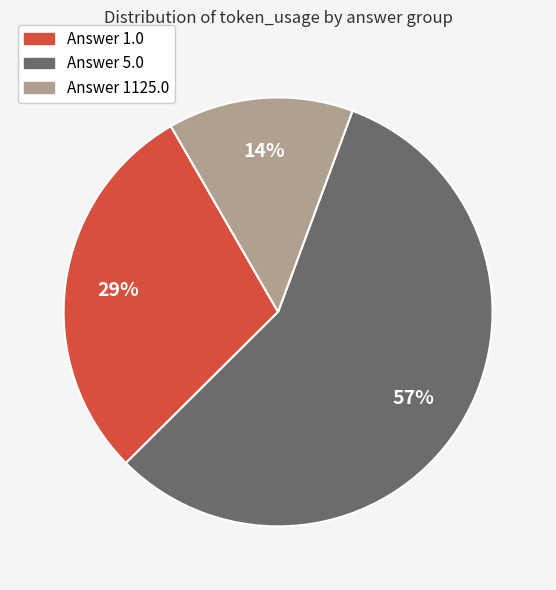

To the nearest percent, what is the difference between the largest and smallest slice percentages?

43%